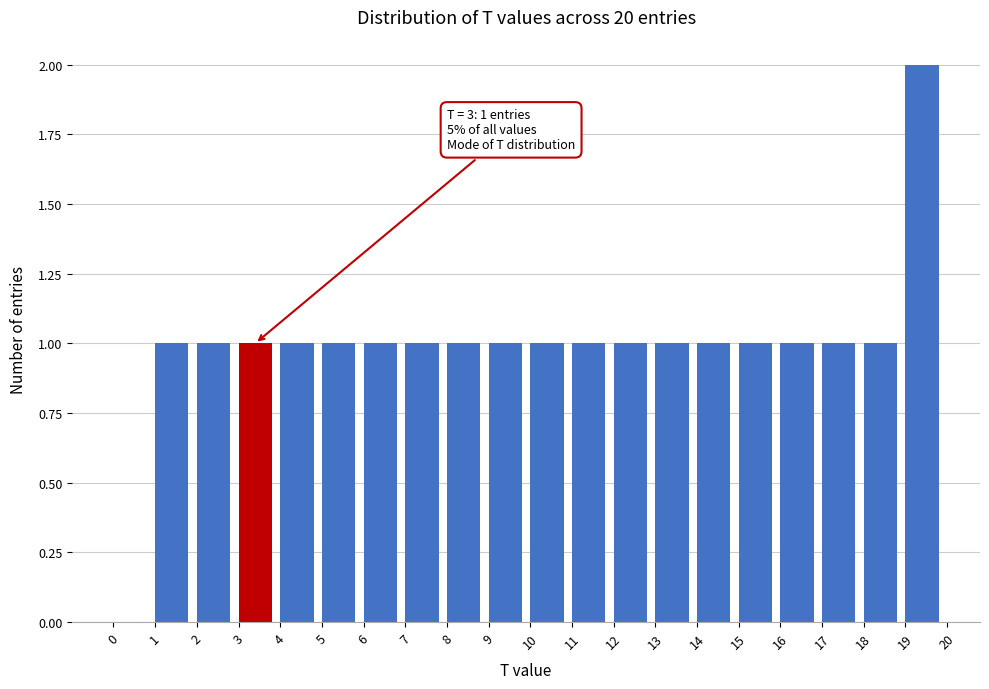

Over which range of the x-axis is the bar tallest?

19 to 20